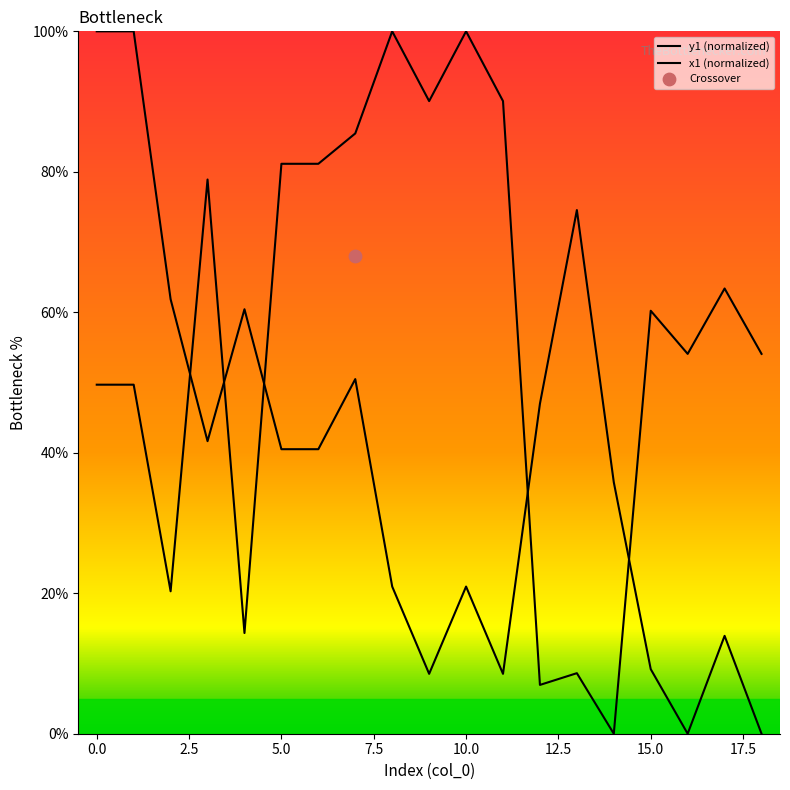

Is the value of x1 at 14 greater than the value of y1 at 9?

No